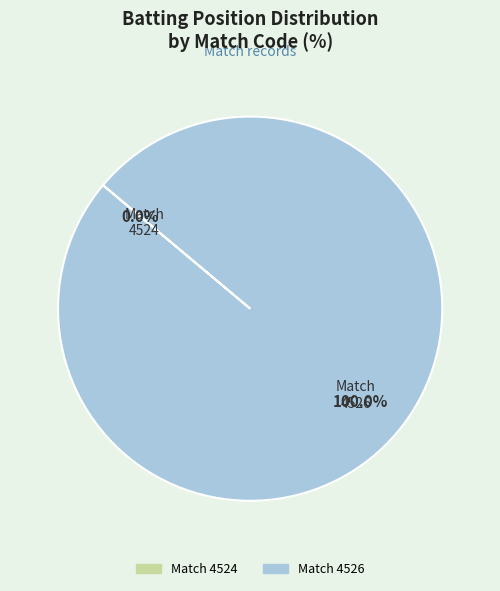

Which category accounts for the majority?

4526